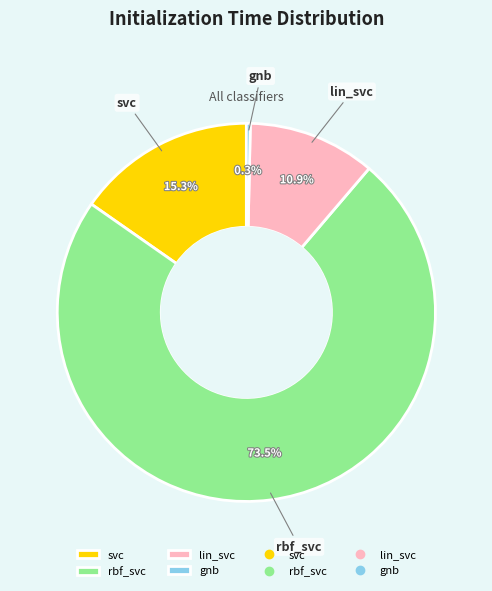

What is the total percentage of gnb and svc?

15.6%